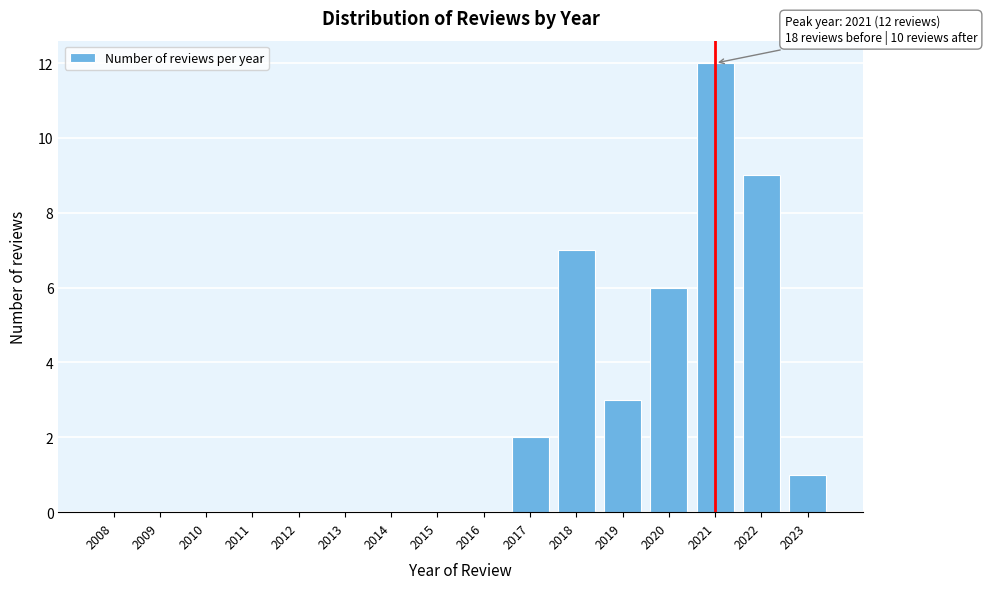

Reading left to right, what are all the values shown in this chart?

2008=0	2009=0	2010=0	2011=0	2012=0	2013=0	2014=0	2015=0	2016=0	2017=2	2018=7	2019=3	2020=6	2021=12	2022=9	2023=1